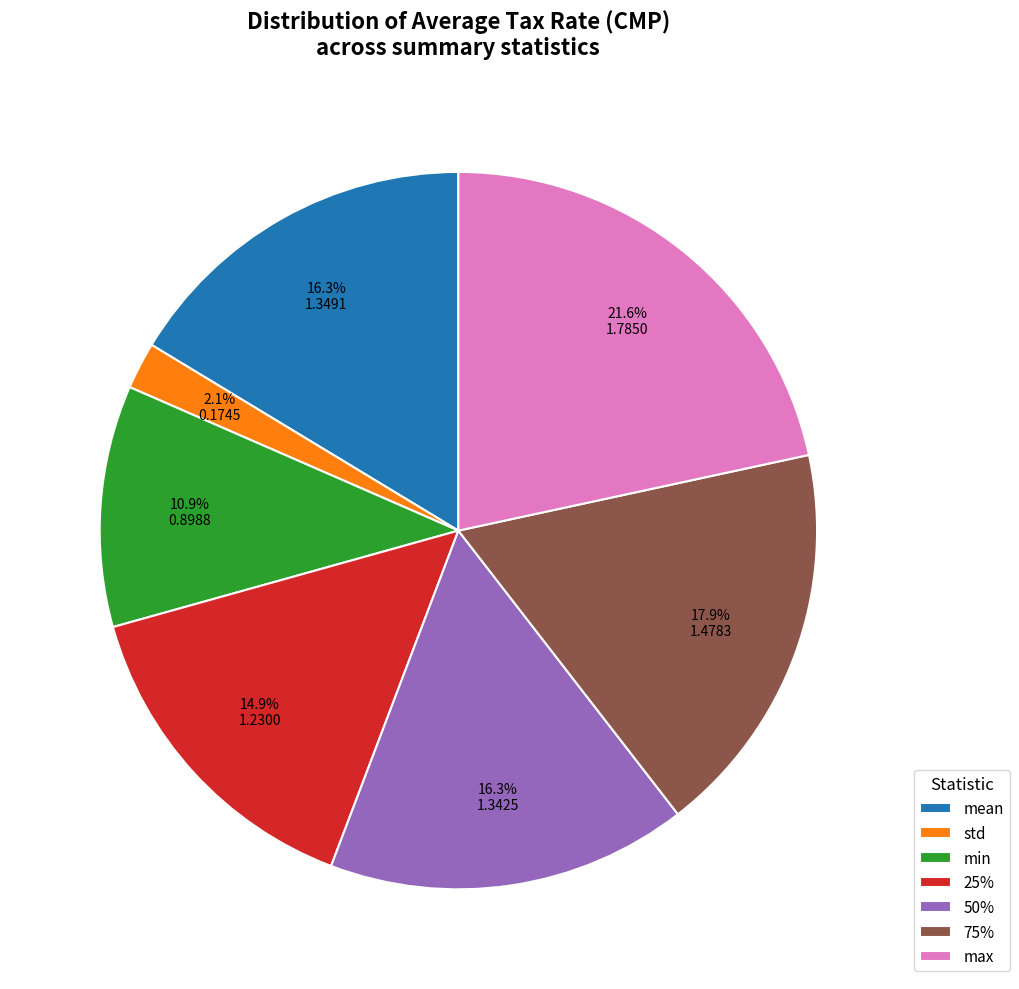

Do mean and 25% together represent more than half of the pie?

No